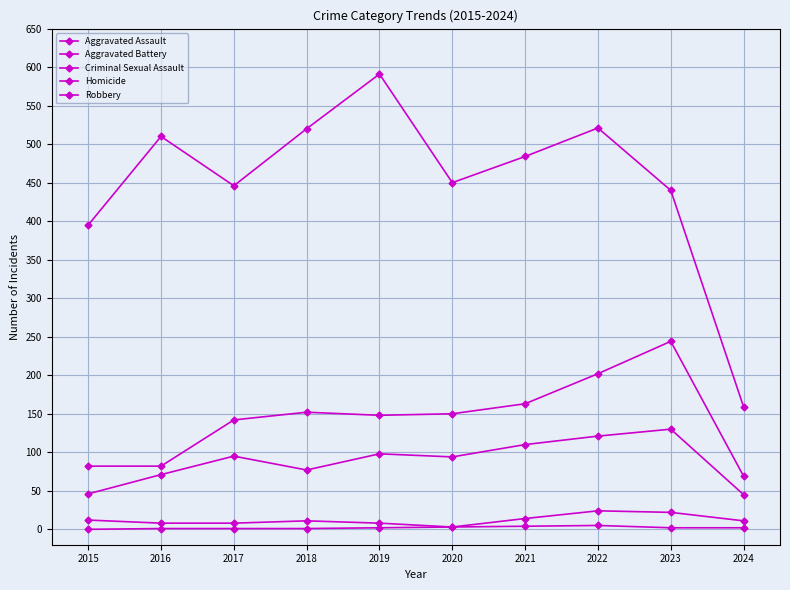

Rank the categories by Homicide value from lowest to highest.

2015, 2016, 2017, 2018, 2019, 2023, 2024, 2020, 2021, 2022